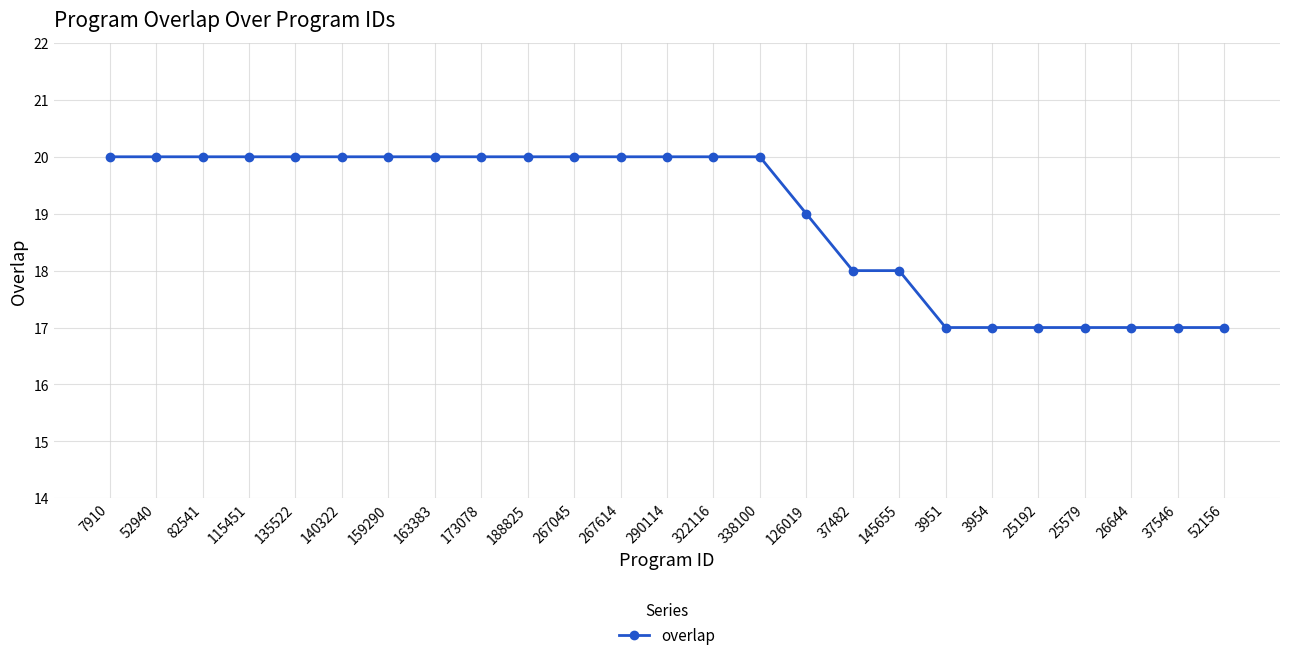

How many distinct data groups are displayed?

1